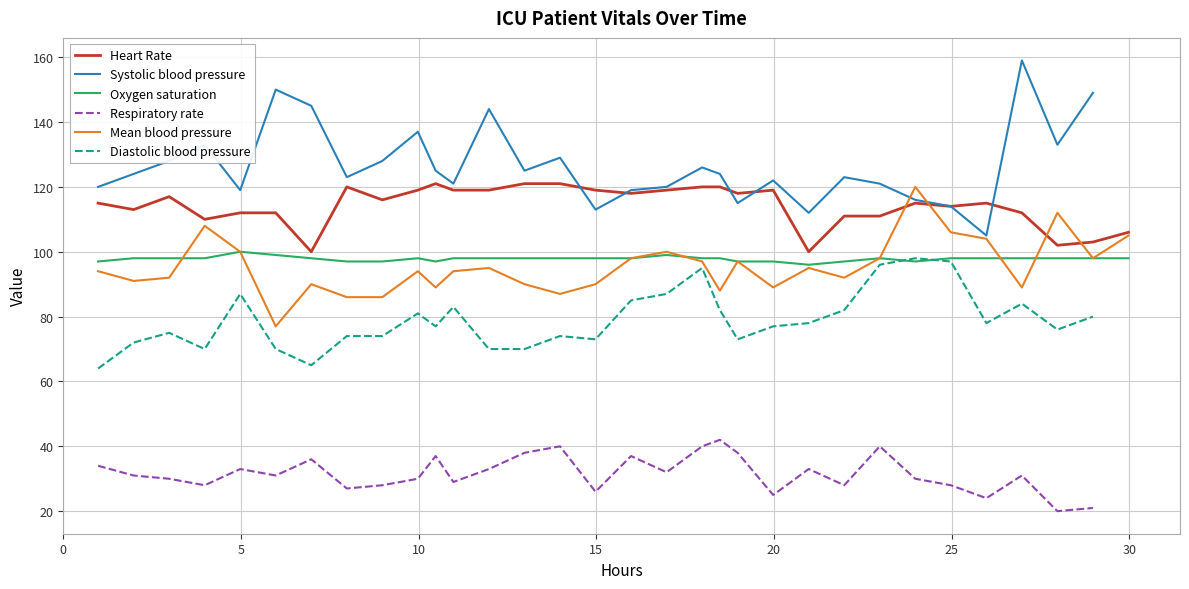

What are all the series names shown in the legend?

Heart Rate, Systolic blood pressure, Oxygen saturation, Respiratory rate, Mean blood pressure, Diastolic blood pressure